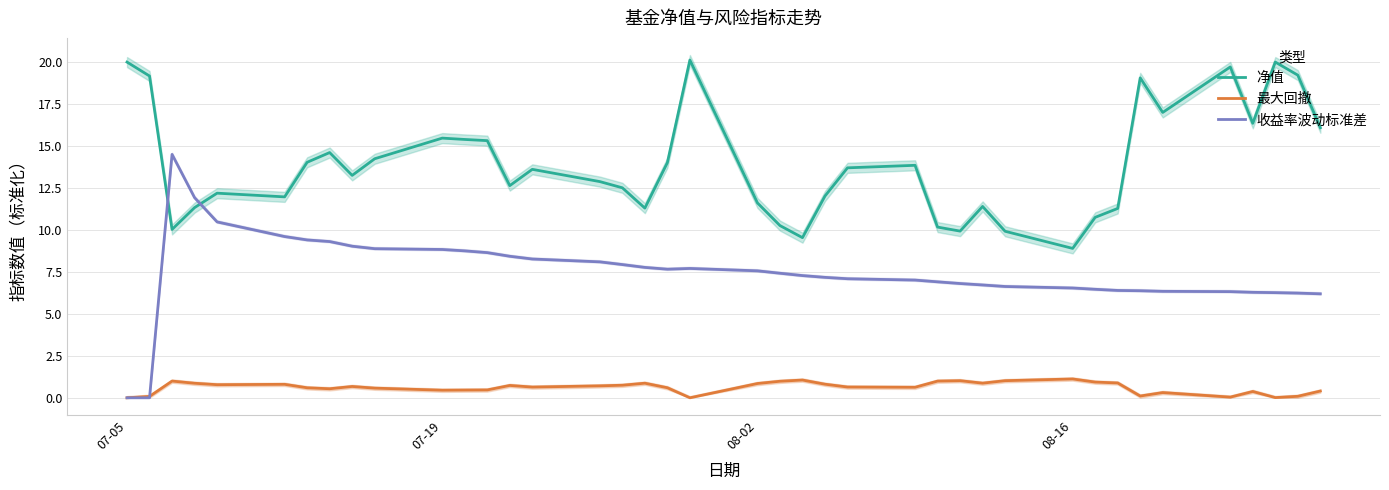

What is the highest value of the 最大回撤 series?

1.1